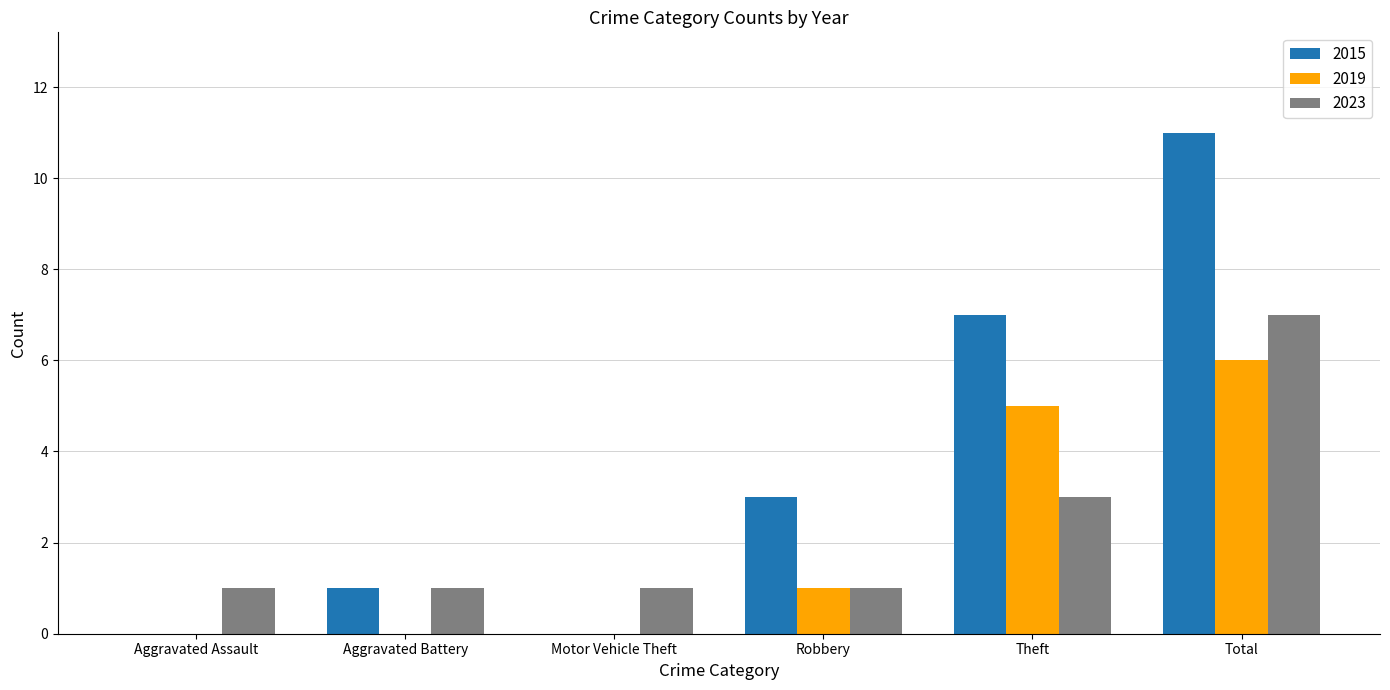

How many distinct data groups are displayed?

3